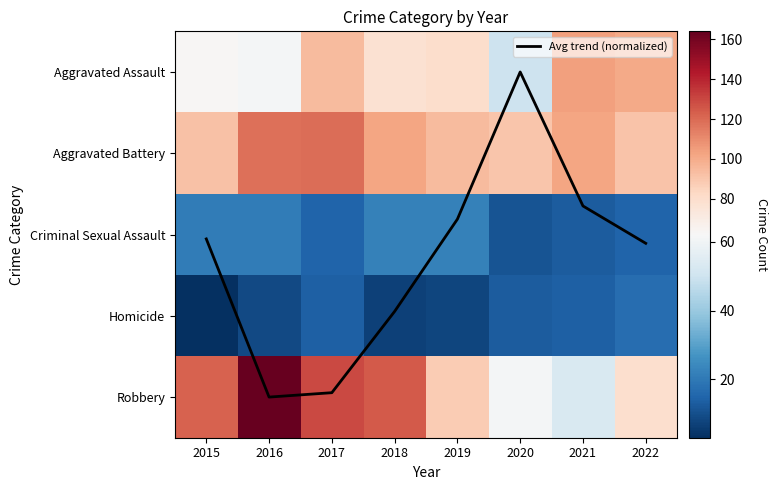

What is the difference between the maximum and minimum values in the Criminal Sexual Assault series?

11.0